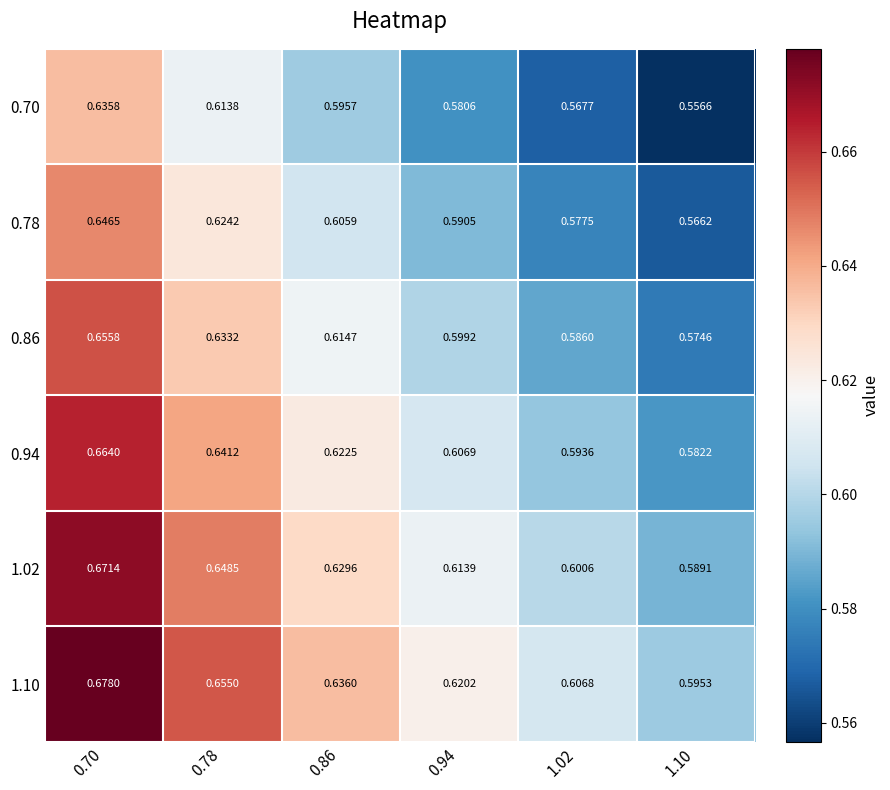

Which category has the lowest value across all series?

1.10